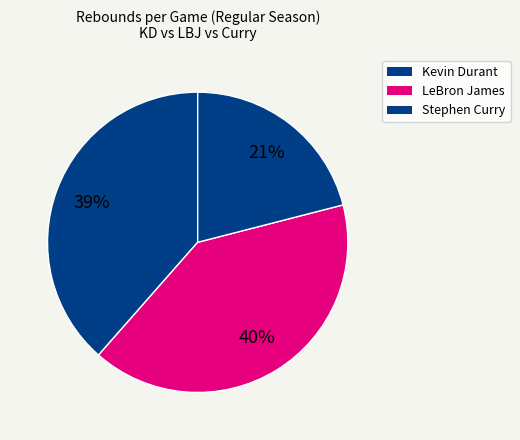

Between Kevin Durant and LeBron James, which is larger?

LeBron James